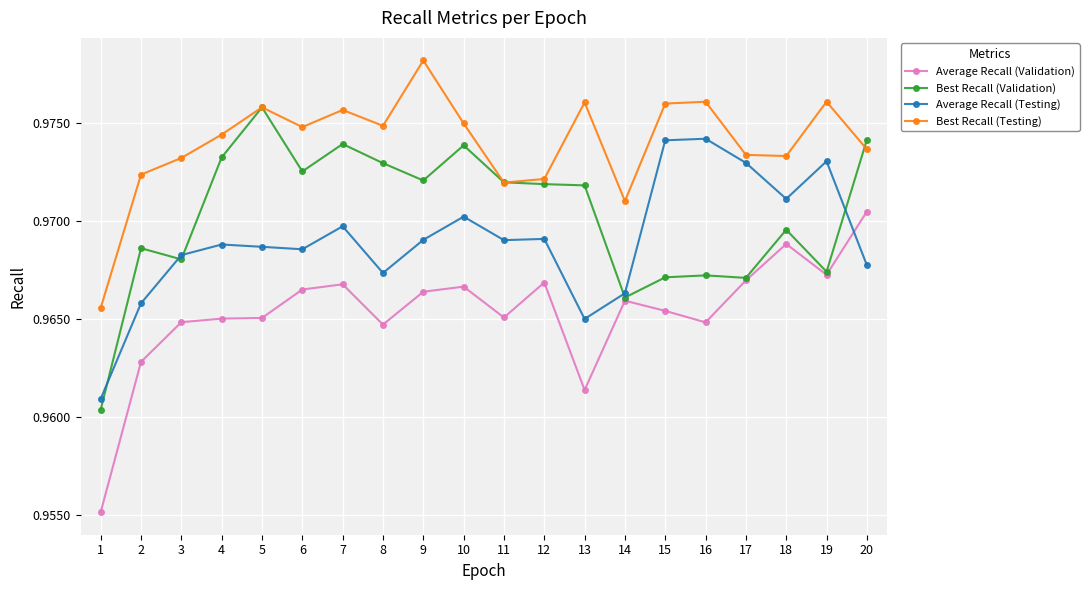

How many Best Recall (Testing) values are between 0 and 1?

20